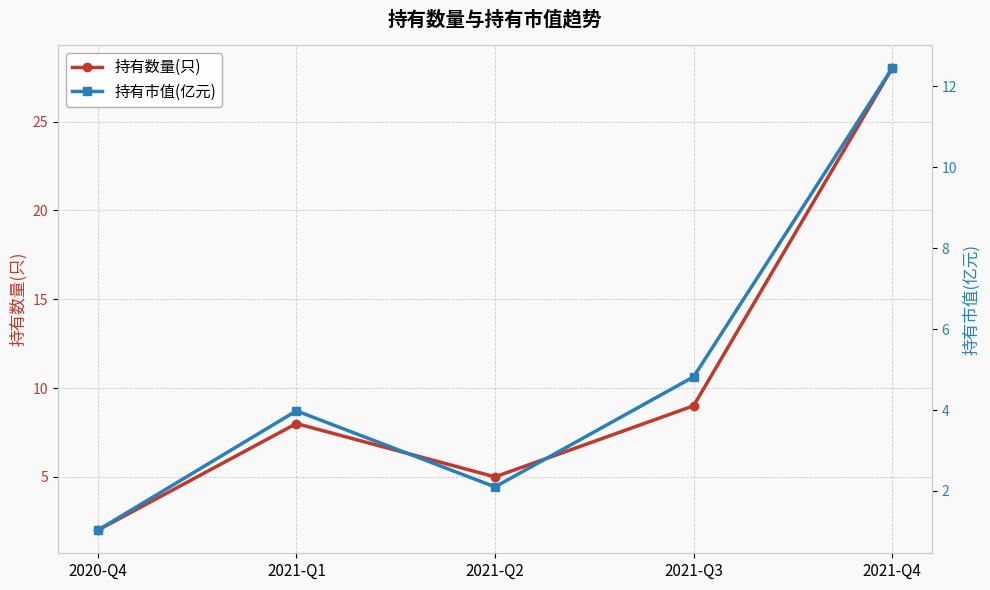

True or false: 持有市值(亿元) and 持有数量(只) cross at least once.

False